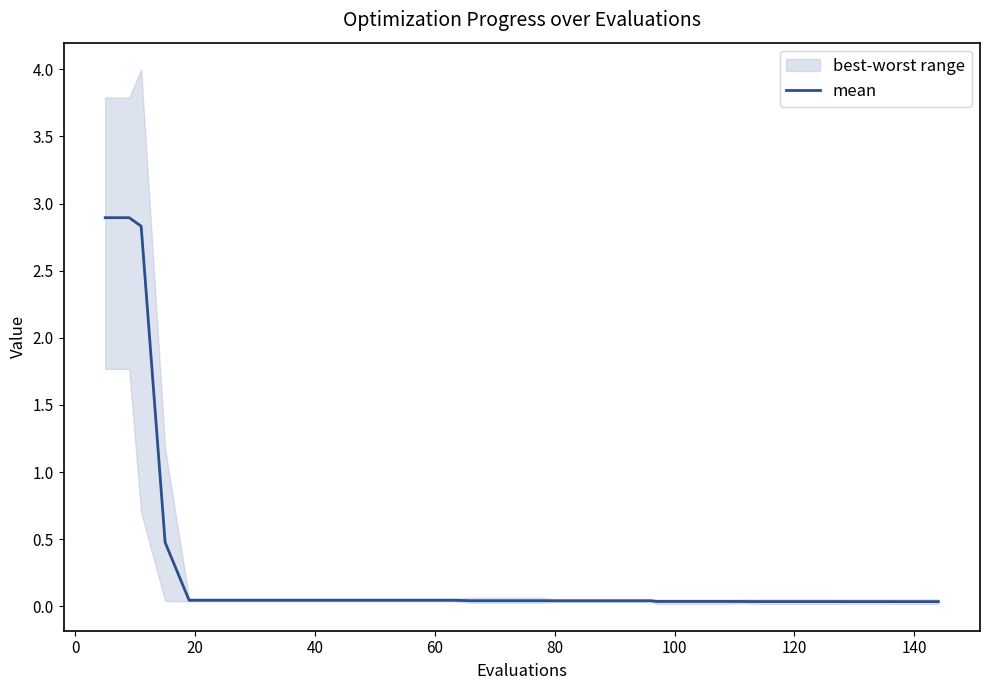

Count the number of categories in the chart.

40